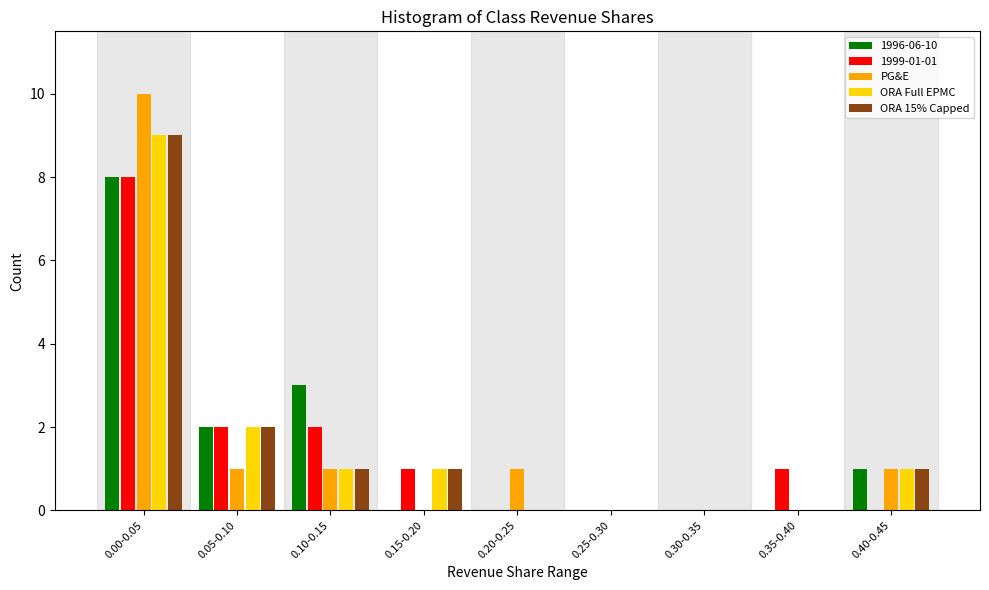

At which label is ORA Full EPMC closest to 4?

0.05-0.10